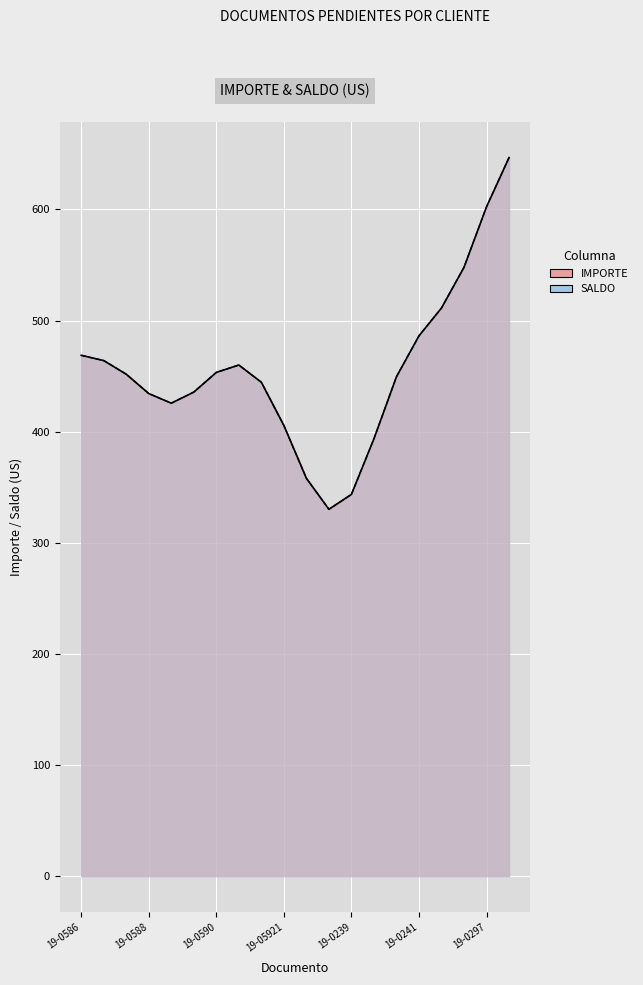

What are all the series names shown in the legend?

IMPORTE, SALDO